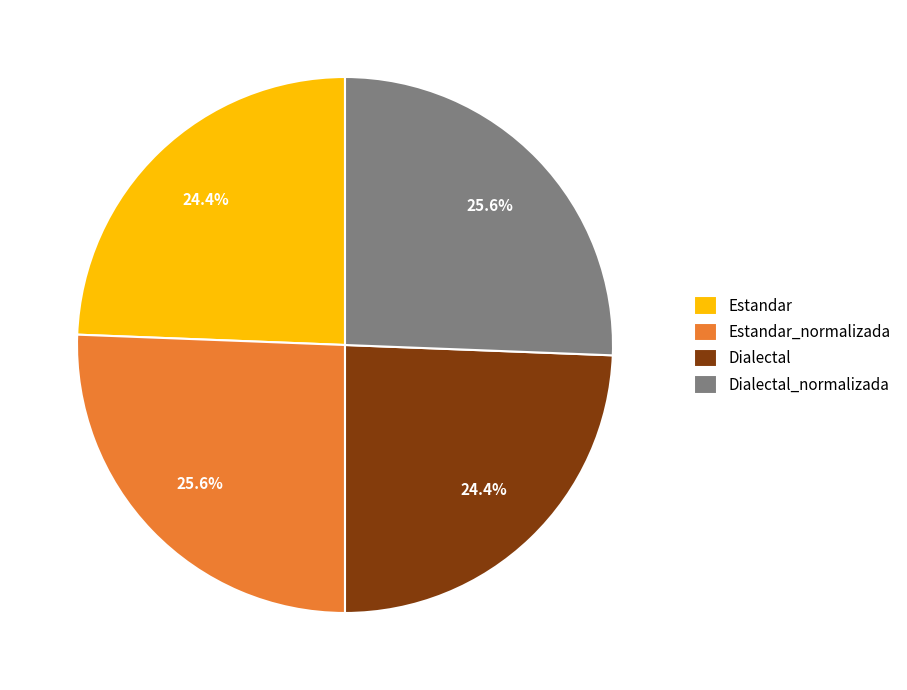

What is the total percentage of Dialectal and Estandar_normalizada?

50.0%